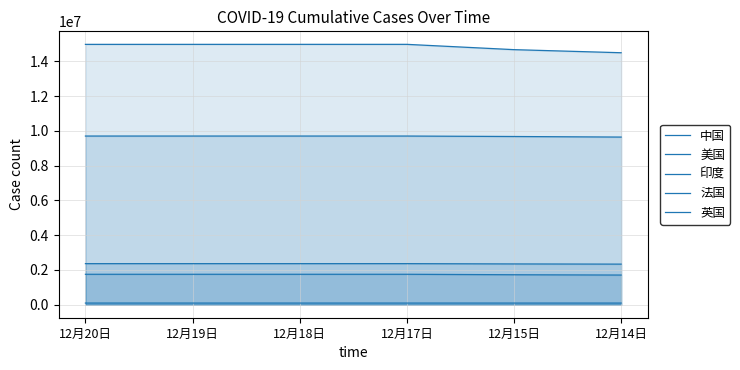

What is the value of the 美国 point at the 3rd from the left?

14979326